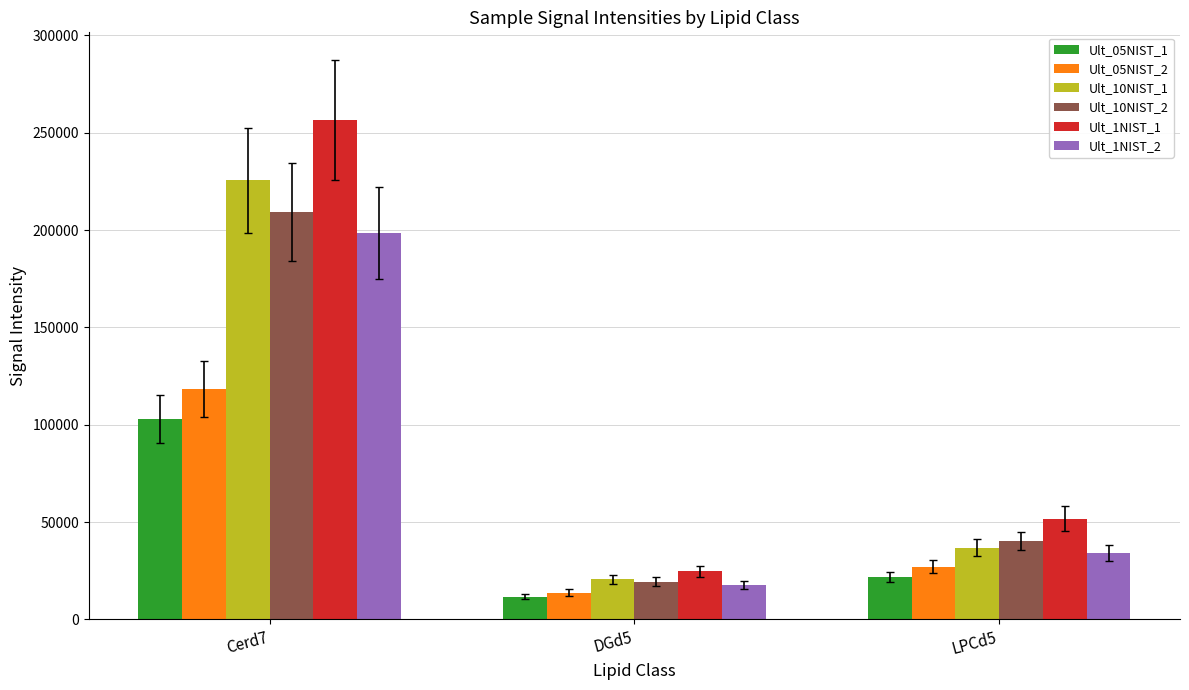

What is the difference between the maximum and minimum values in the Ult_05NIST_2 series?

104557.2